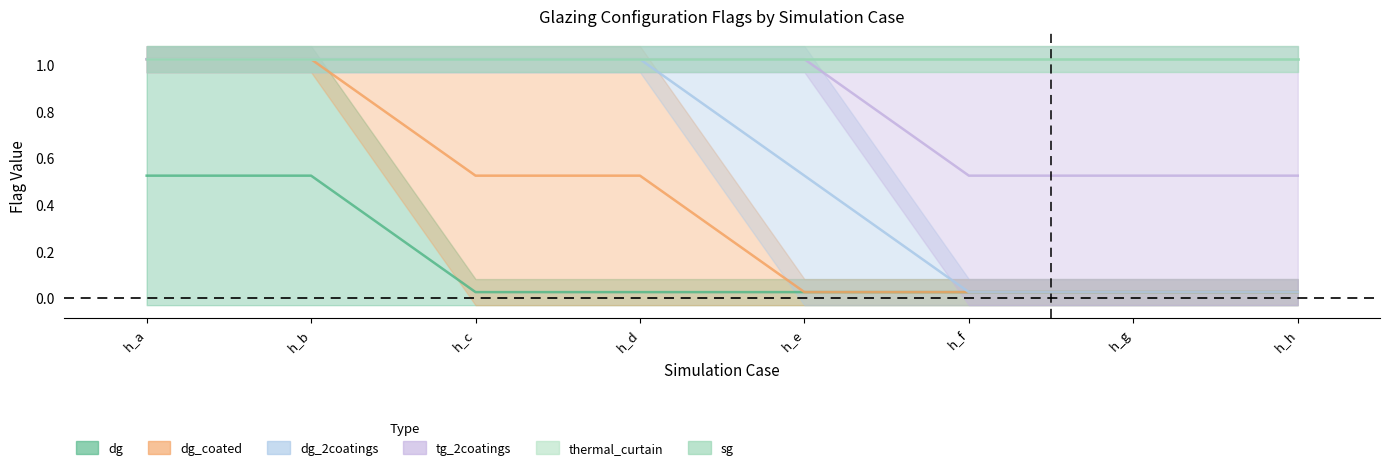

Does the chart have visible grid lines?

No